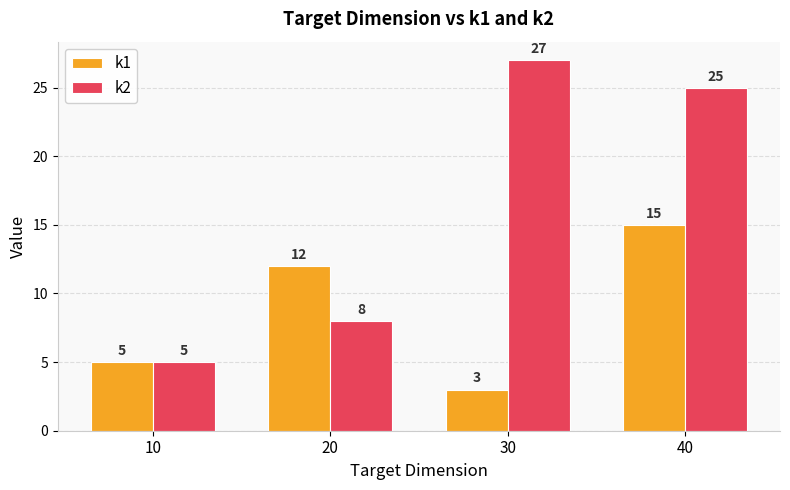

List the labels in order of k2 value, smallest first.

10, 20, 40, 30